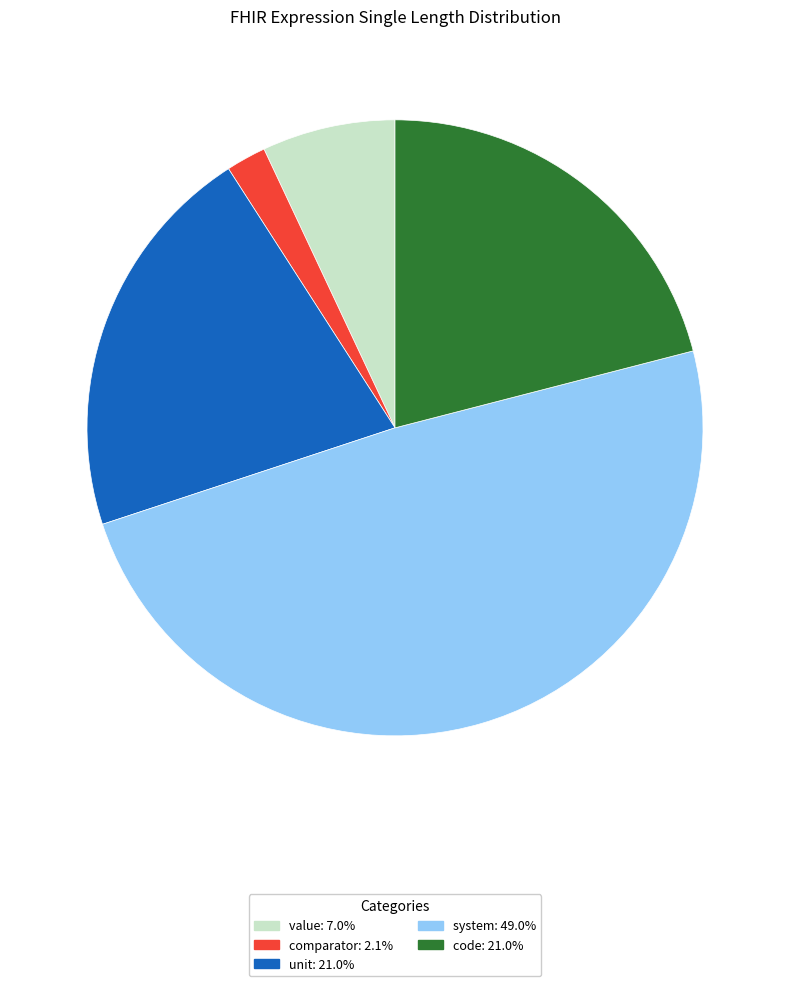

Combined, do comparator and unit account for over 50%?

No